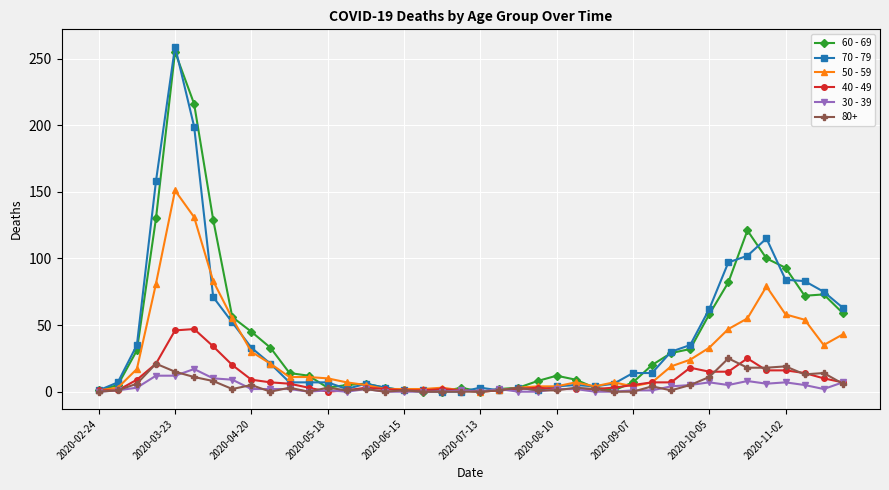

True or false: 30 - 39 has more than 1 points higher than both neighbors.

True